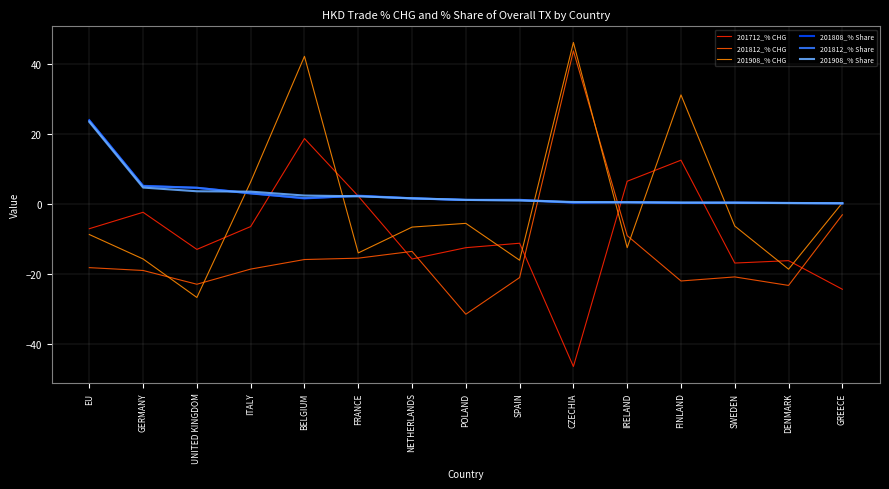

How many intersections are there between 201908_% Share and 201812_% CHG?

2